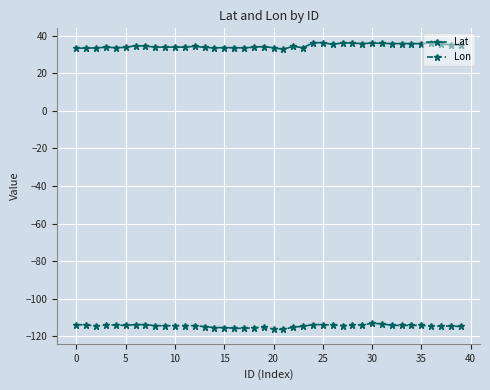

True or false: Lon has more than 1 points higher than both neighbors.

True